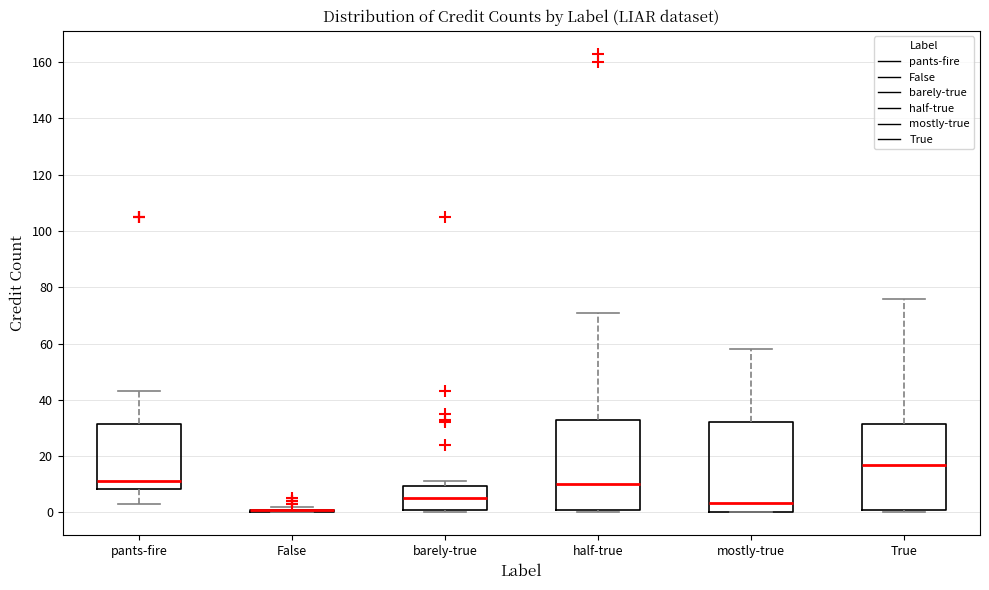

Reading left to right, read every box against the y-axis: the position of its median line, the range the box covers, and the ends of its whiskers. The values are not printed on the chart, so give them approximately, as read against the axis.

pants-fire: median 12, box 8 to 32, whiskers 4 to 44
False: box collapsed to a line at 2, whiskers 0 to 2
barely-true: median 6, box 2 to 10, whiskers 0 to 12
half-true: median 10, box 2 to 32, whiskers 0 to 72
mostly-true: median 4, box 0 to 32, whiskers 0 to 58
True: median 18, box 2 to 32, whiskers 0 to 76